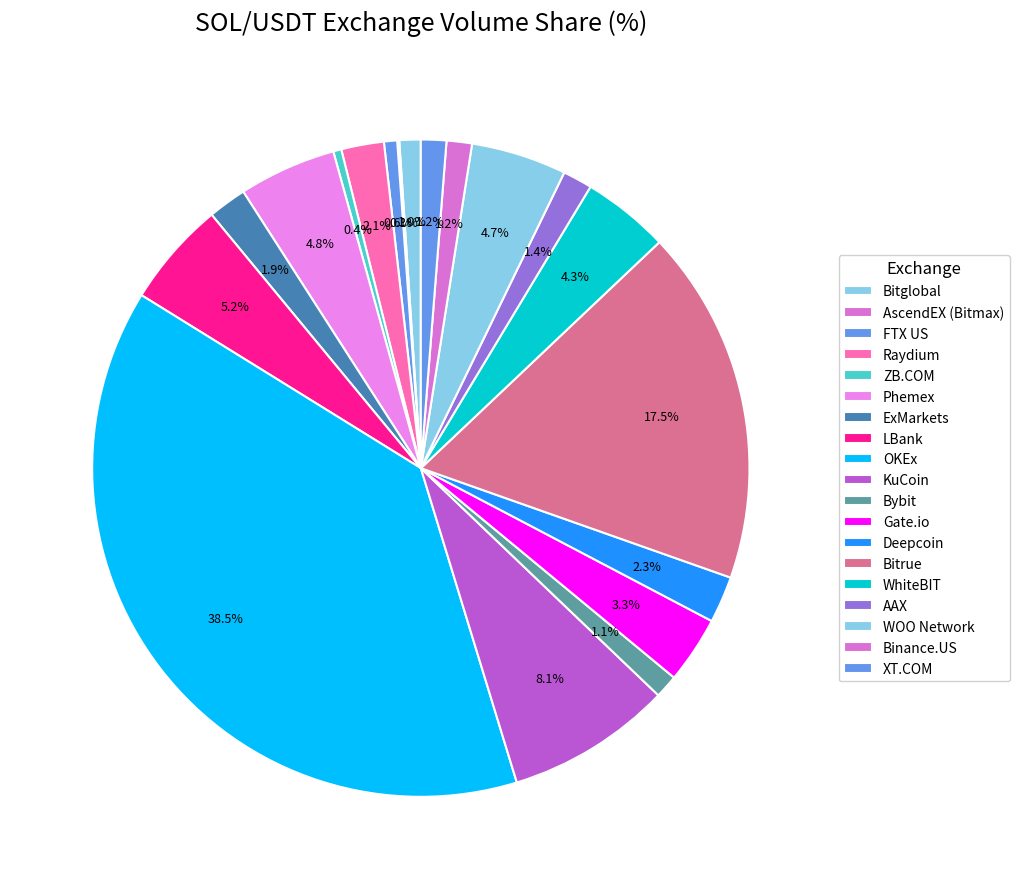

To the nearest percent, what is the average slice percentage?

5%